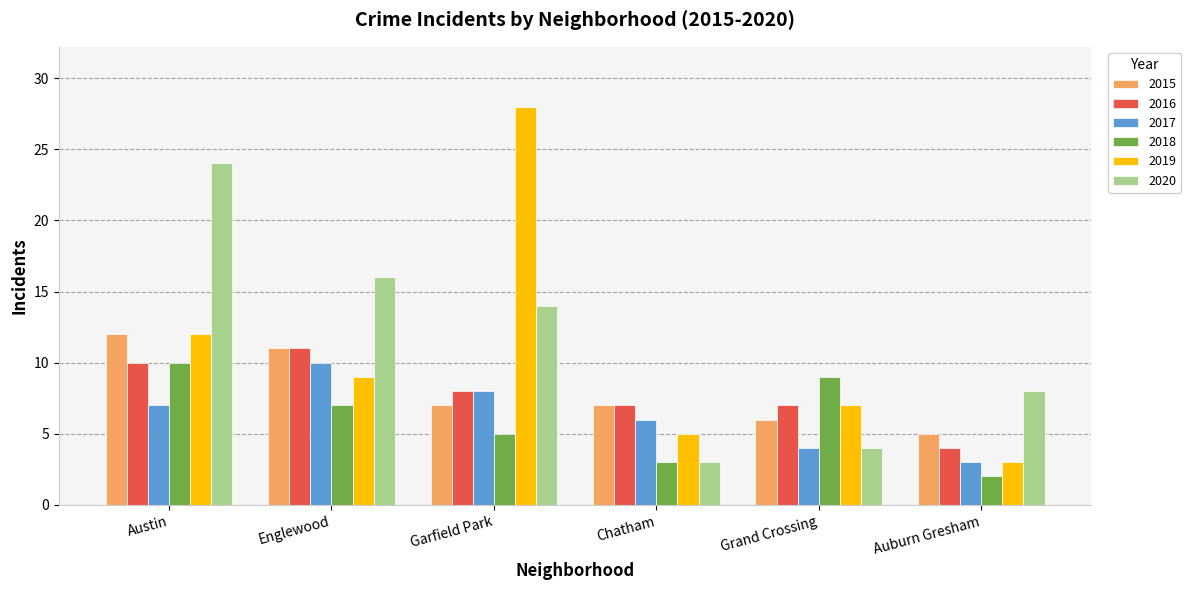

What is the maximum value for 2016?

11